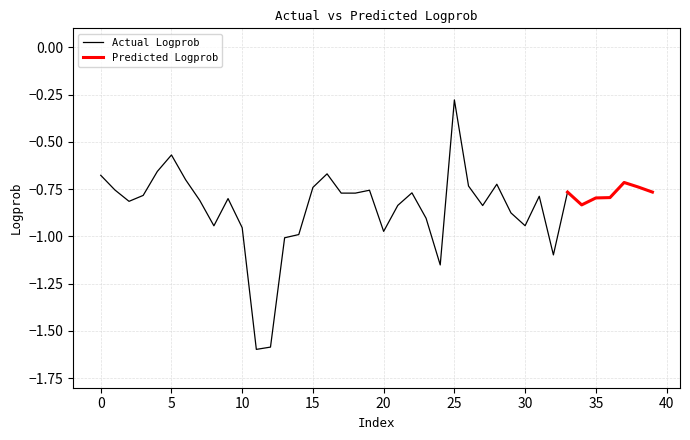

Is this an area chart (filled region under the line)?

No